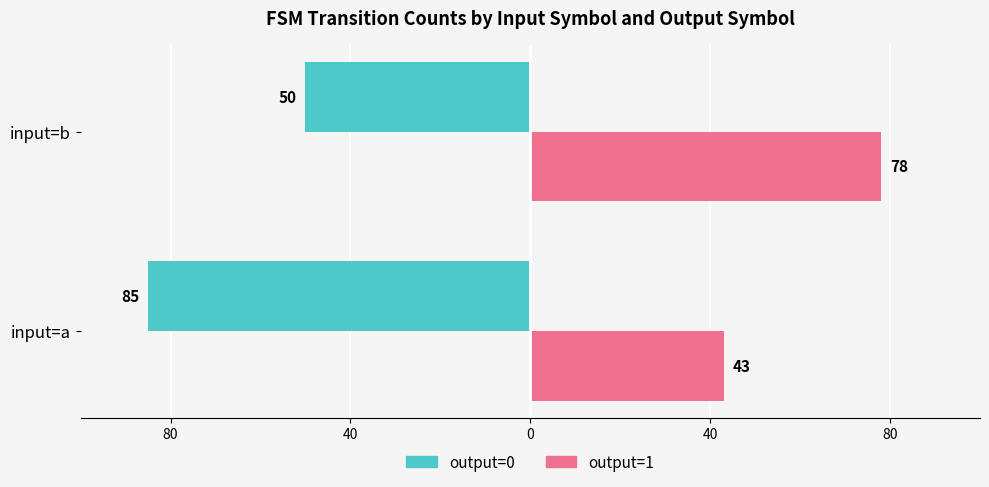

What are all the series names shown in the legend?

output=0, output=1